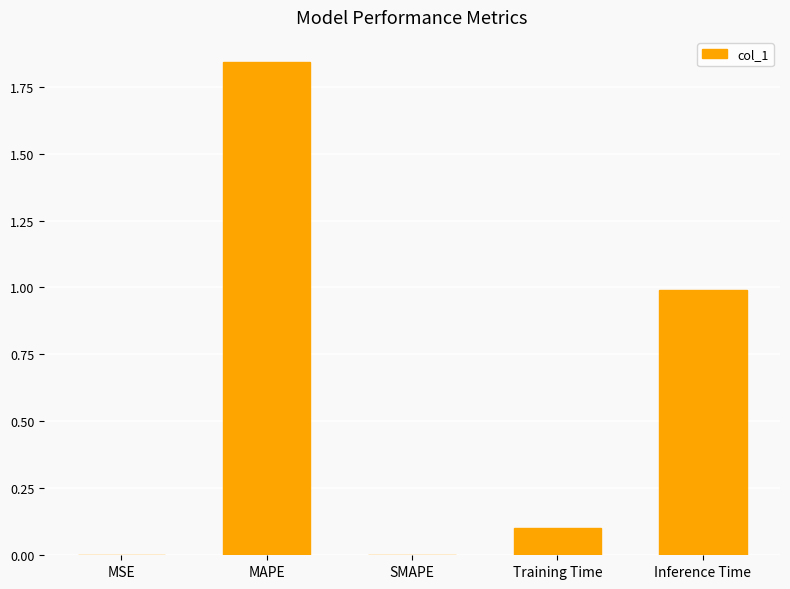

What is the sum of the values at MAPE and Training Time?

1.9